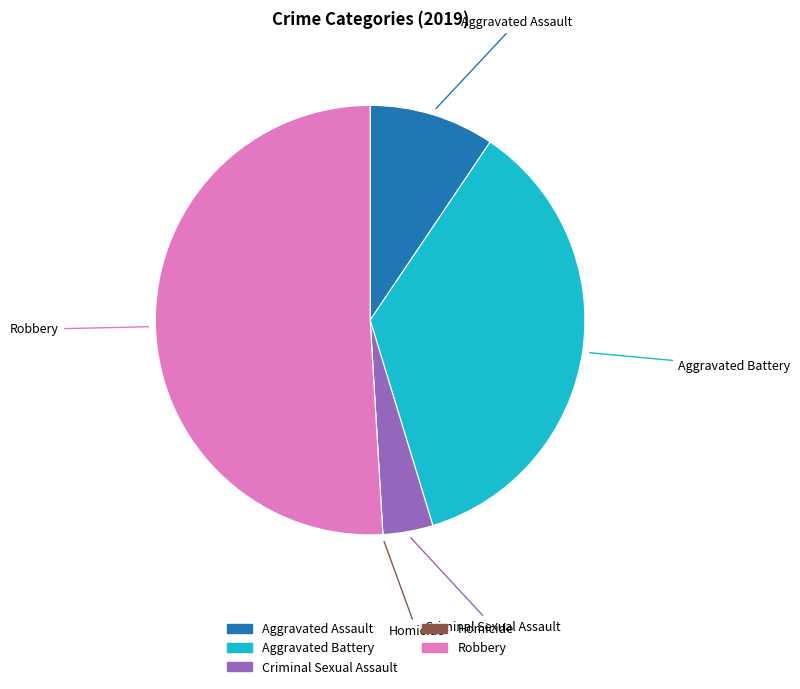

Approximately how many times larger is the value at Aggravated Battery compared to Aggravated Assault?

3.8